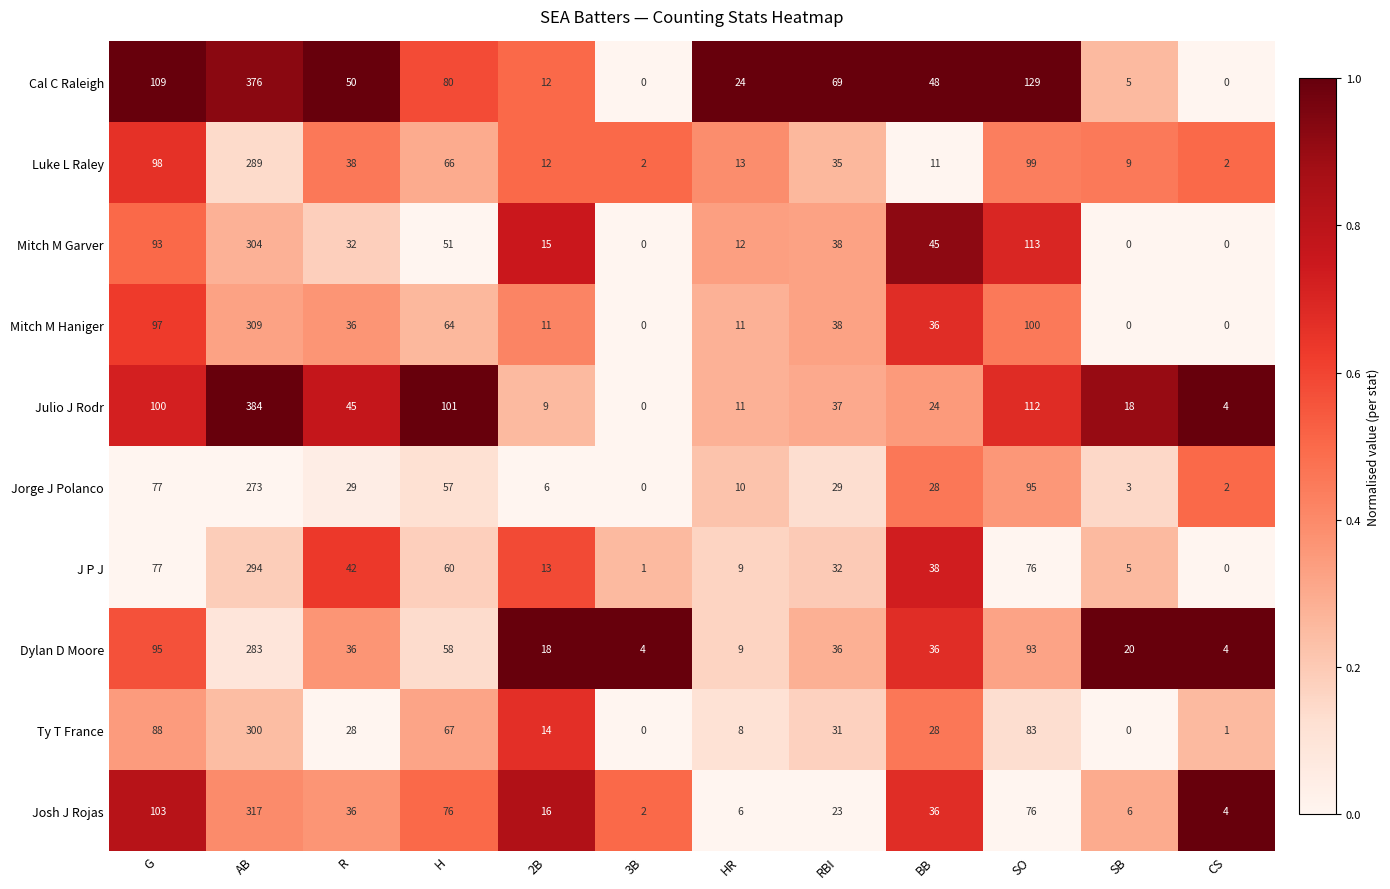

True or false: Josh J Rojas has a value of 76 at SO.

True